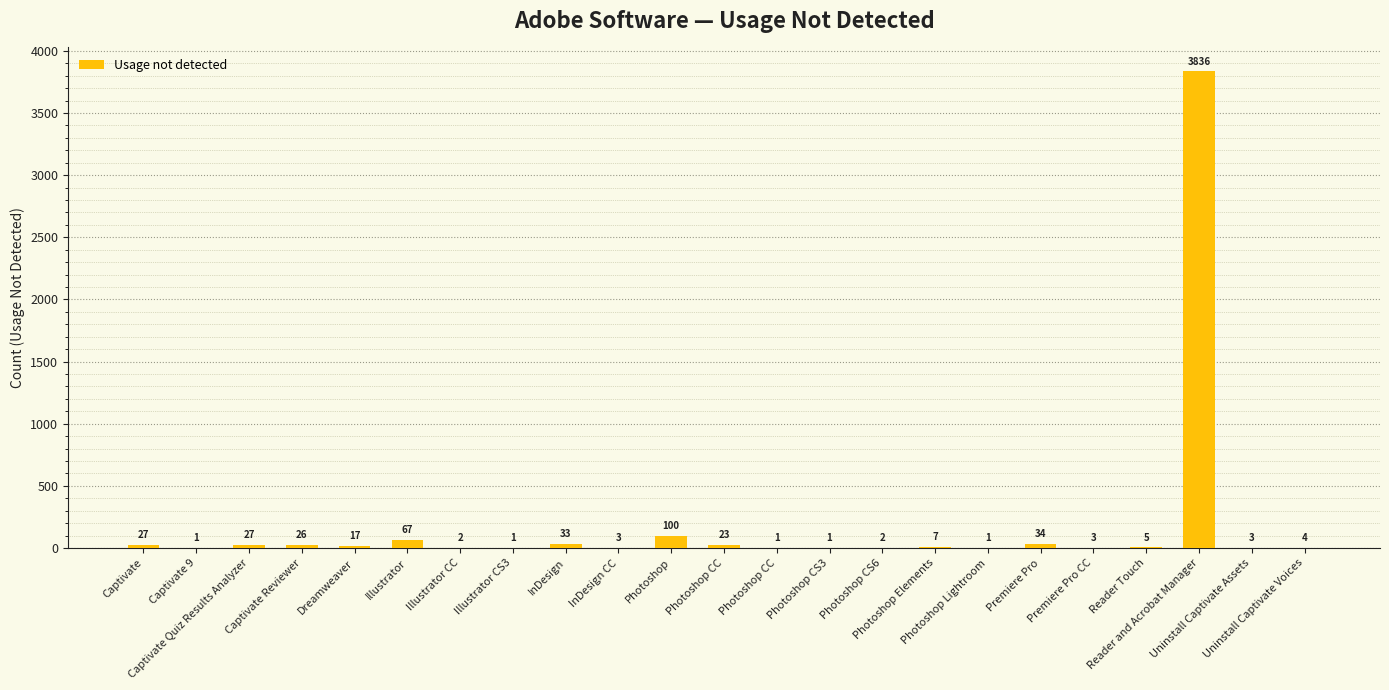

What is the label of the 9th bar from the right?

Photoshop CS6